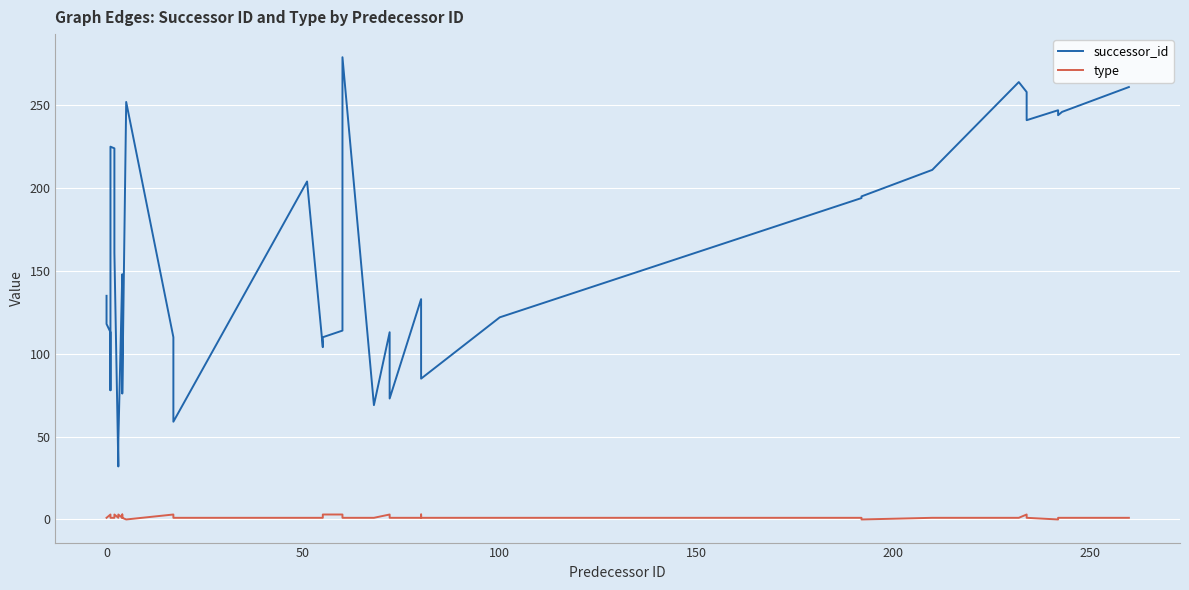

True or false: successor_id and type cross at least once.

False